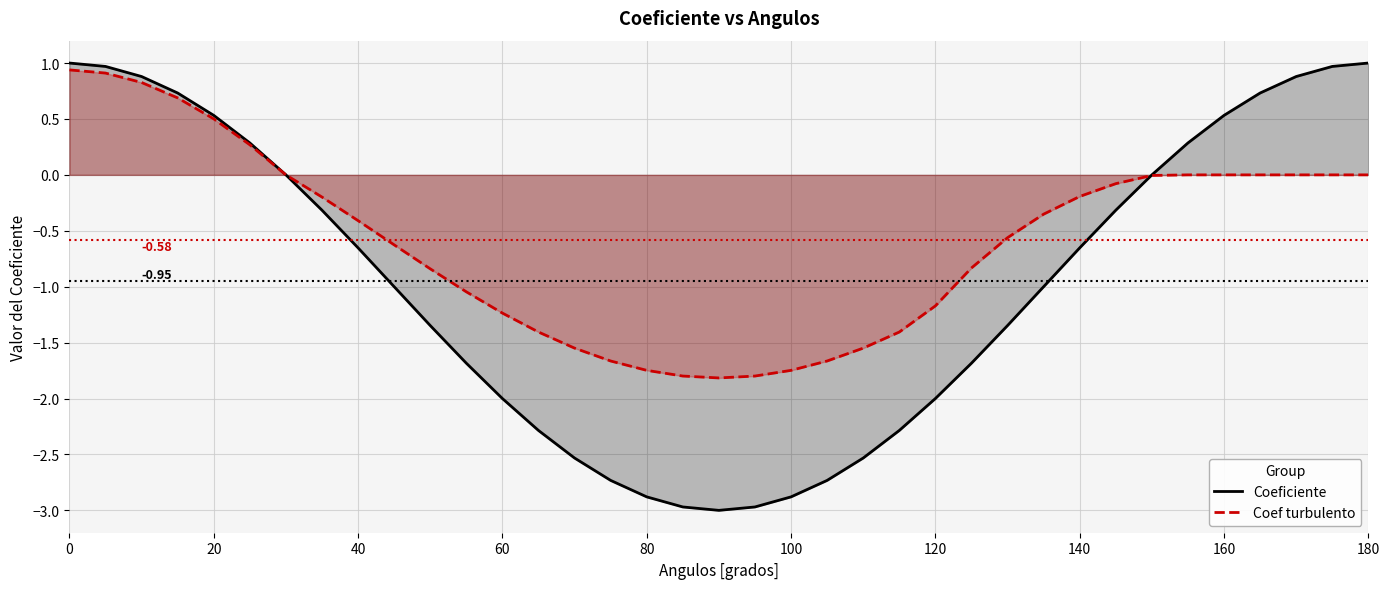

How many values in Coef turbulento are above zero?

6